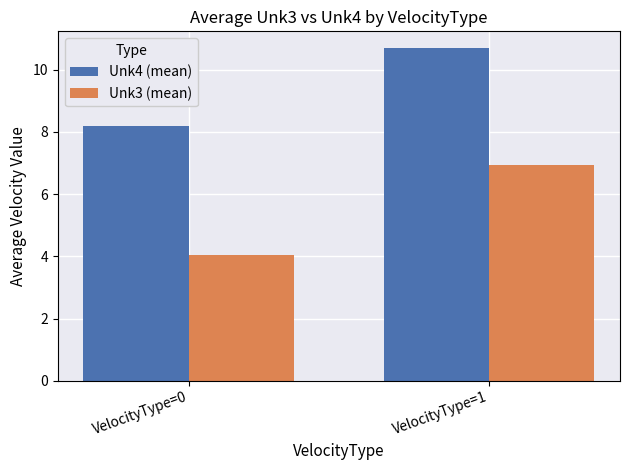

Where is Unk4 (mean) nearest to the value 9?

VelocityType=0